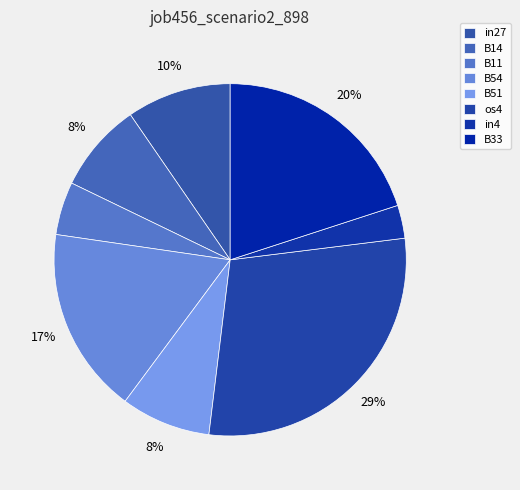

Count the number of slices in the pie.

8